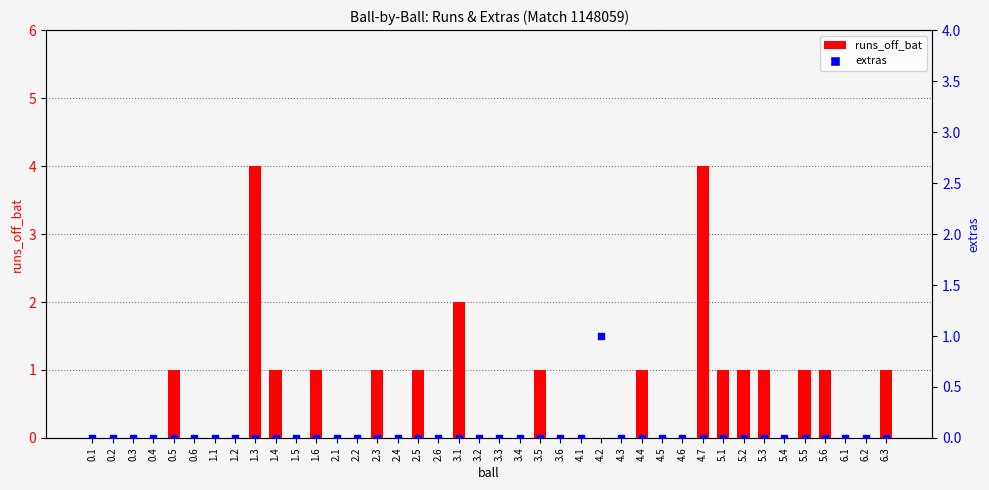

At which category is the sum across all series the highest?

1.3